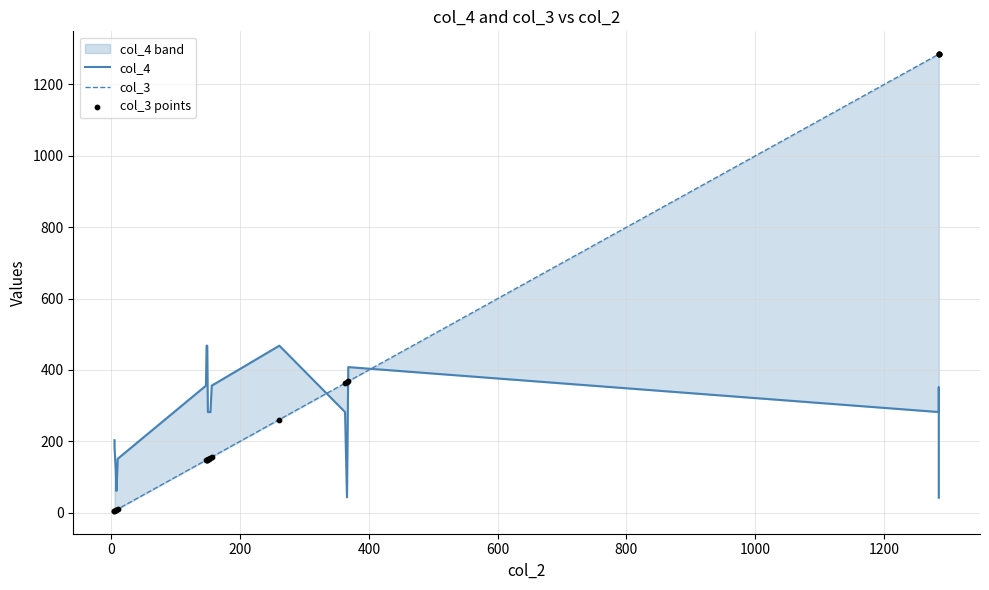

Which series contains the highest Y value?

col_3